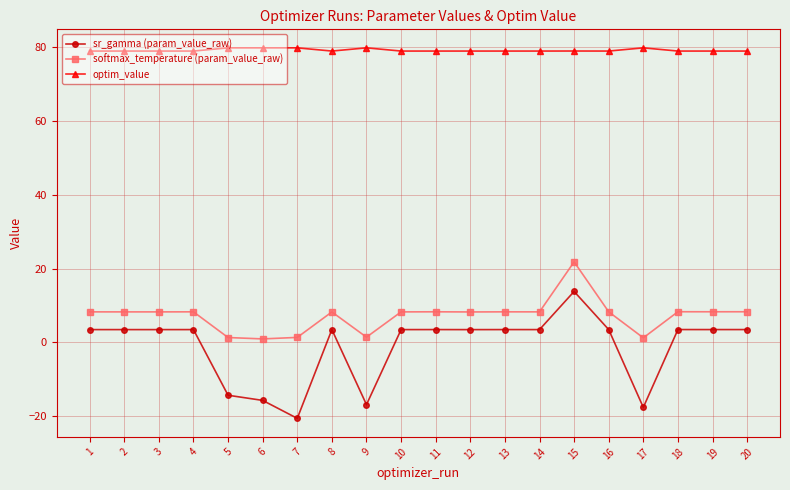

At 9, list the series in order from largest to smallest.

optim_value, softmax_temperature (param_value_raw), sr_gamma (param_value_raw)